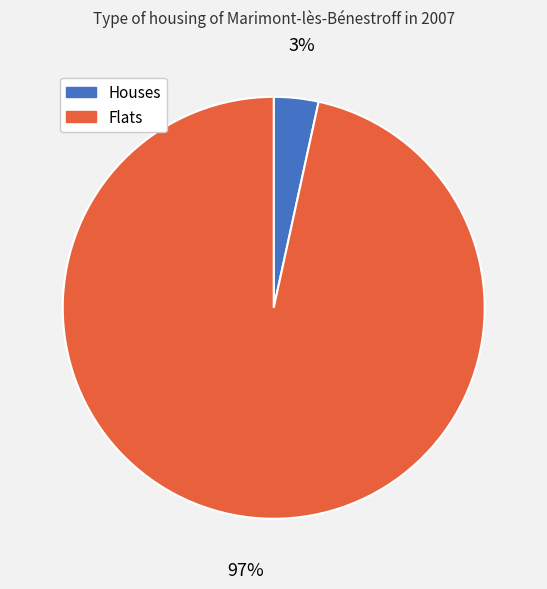

Is there any slice that represents more than half of the pie?

Yes